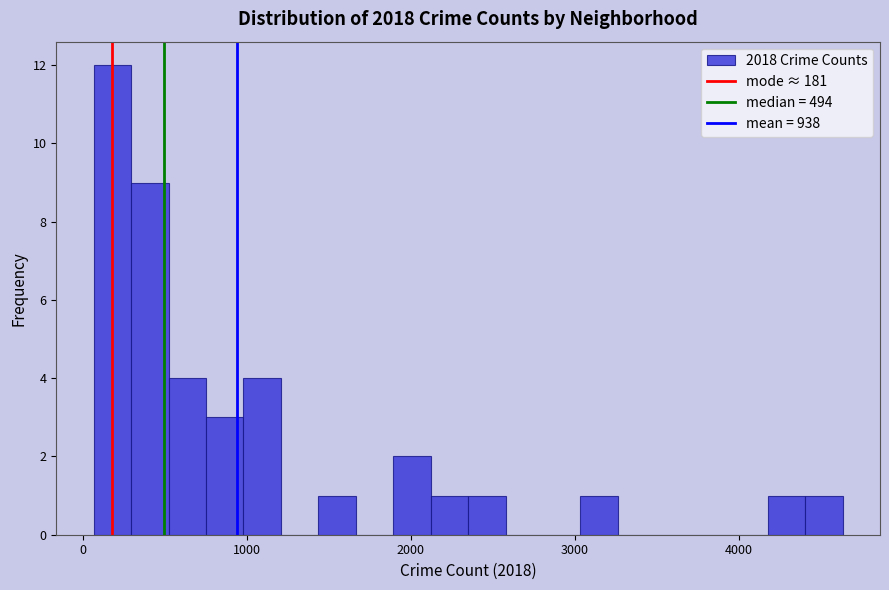

Read against the x-axis, roughly where is the centre of the tallest bar?

200